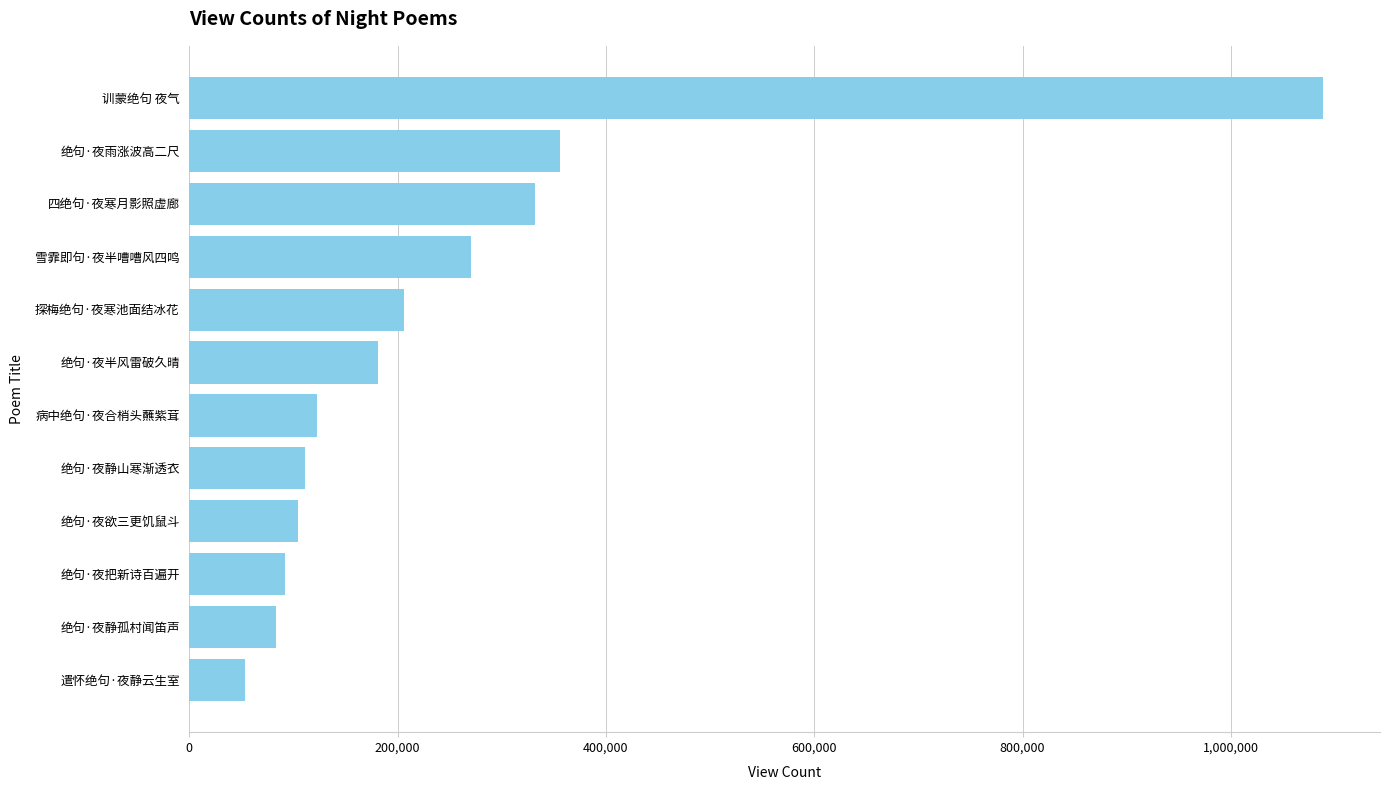

What is the average value?

250170